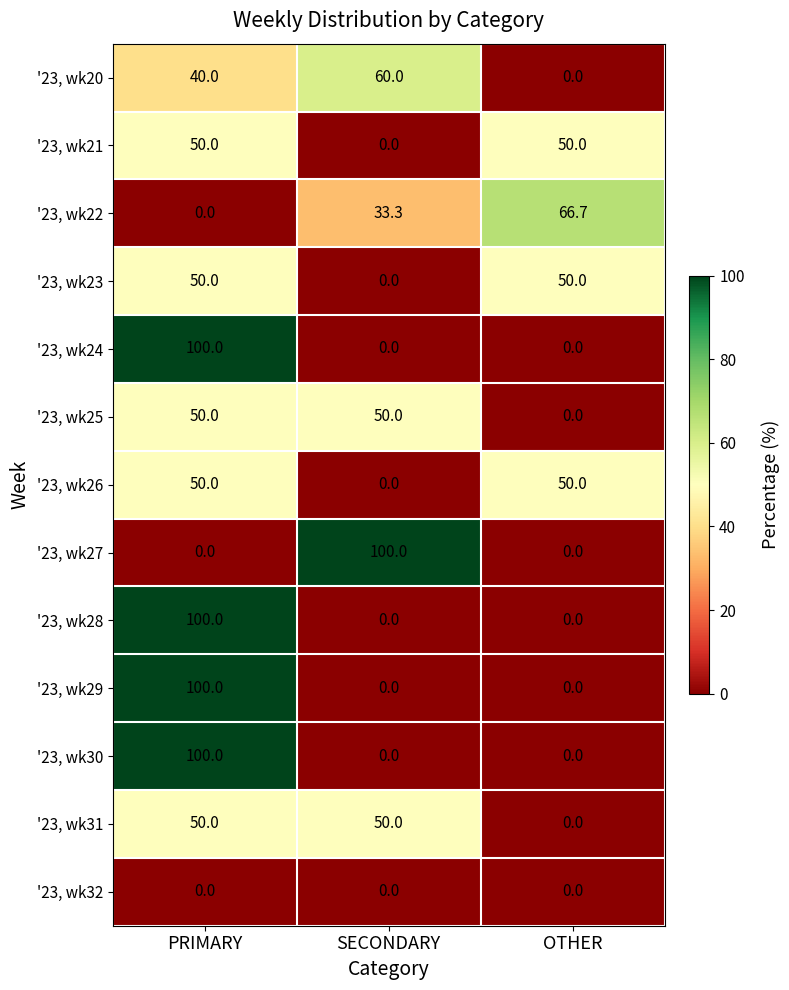

What is the total value across all series at SECONDARY?

293.3